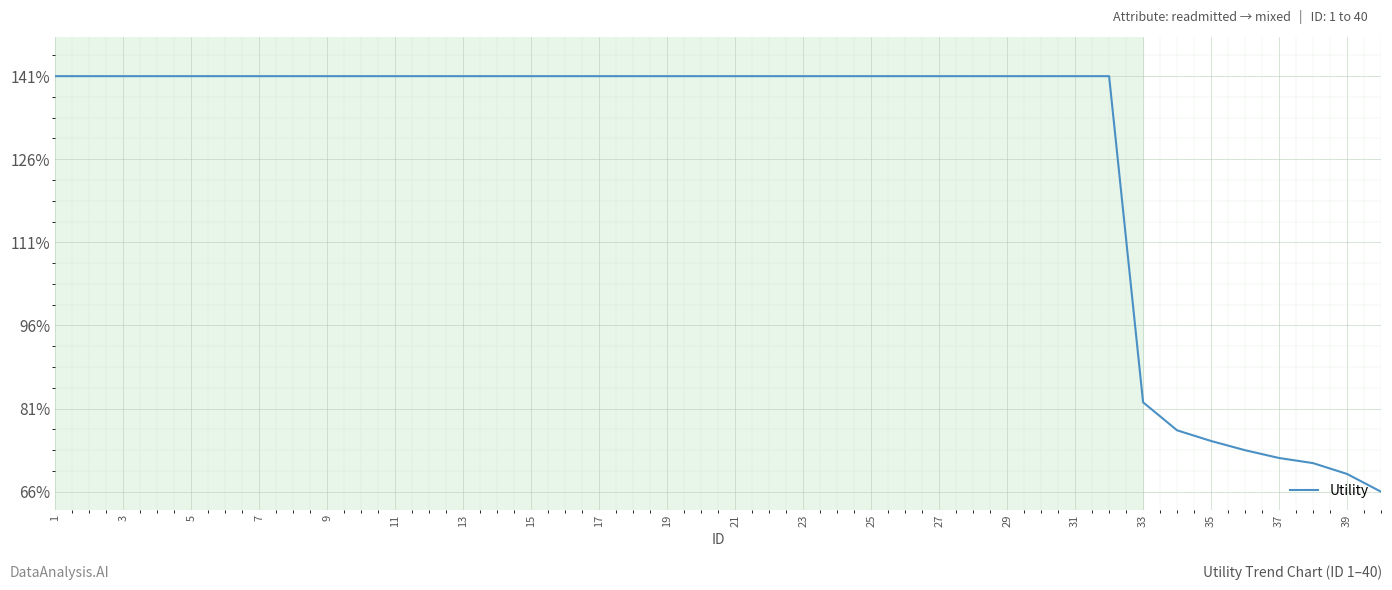

Does the chart display data point markers on the line(s)?

No